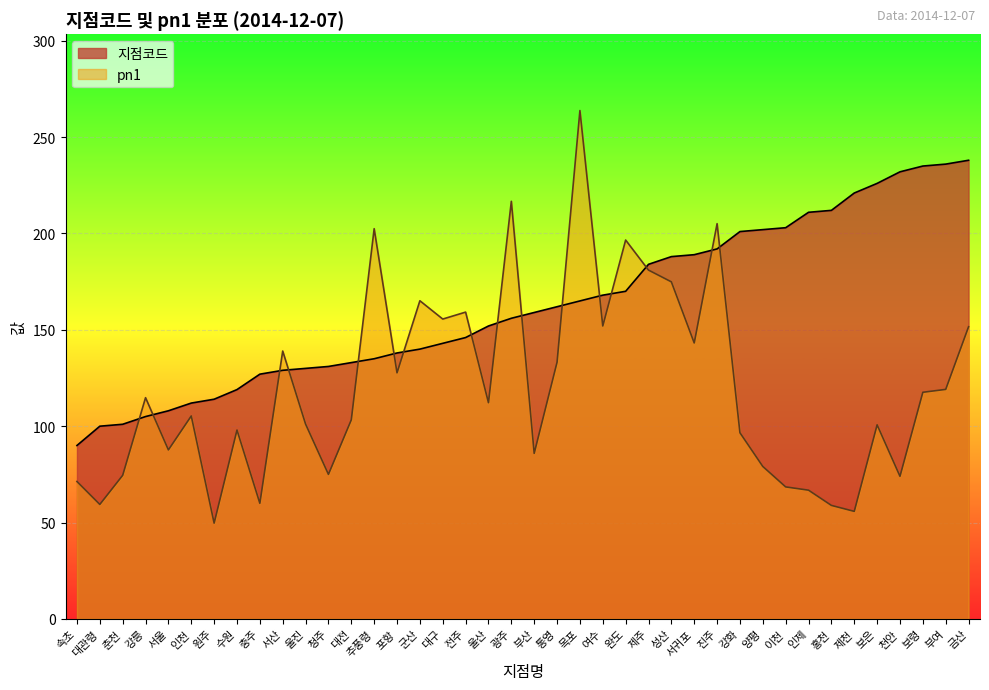

Reading left to right, transcribe all the data shown in this chart.

지점코드: 90.0	100.0	101.0	105.0	108.0	112.0	114.0	119.0	127.0	129.0	130.0	131.0	133.0	135.0	138.0	140.0	143.0	146.0	152.0	156.0	159.0	162.0	165.0	168.0	170.0	184.0	188.0	189.0	192.0	201.0	202.0	203.0	211.0	212.0	221.0	226.0	232.0	235.0	236.0	238.0
pn1: 71.3	59.4	74.5	114.8	87.7	105.3	49.7	98.0	60.0	139.0	101.1	75.0	103.3	202.5	127.7	165.1	155.6	159.2	112.2	216.7	85.9	133.2	263.8	152.0	196.6	181.0	174.9	143.2	205.1	96.6	79.1	68.5	66.8	58.9	55.8	100.7	74.0	117.6	119.1	151.6